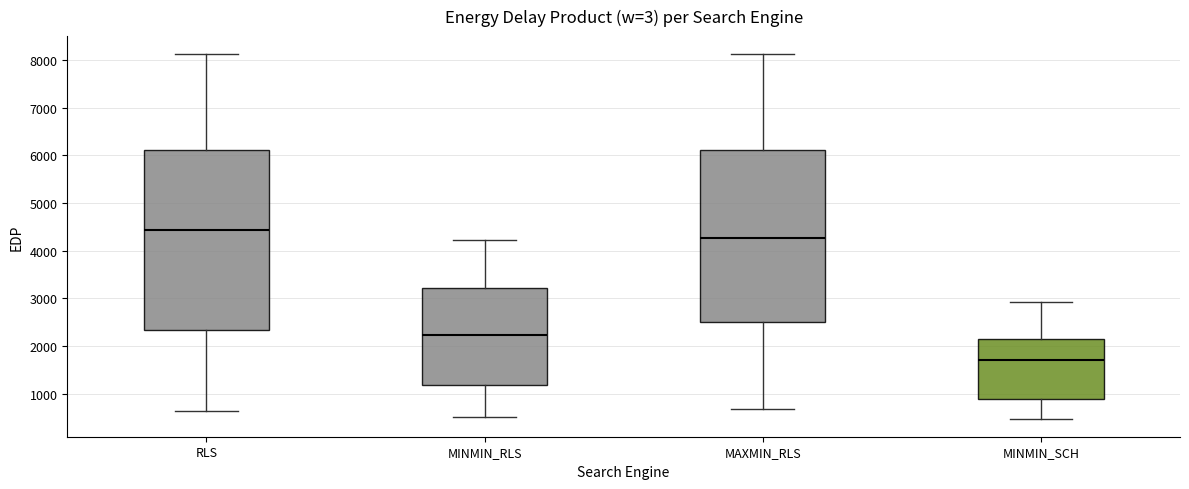

Which box's median line is the lowest?

MINMIN_SCH